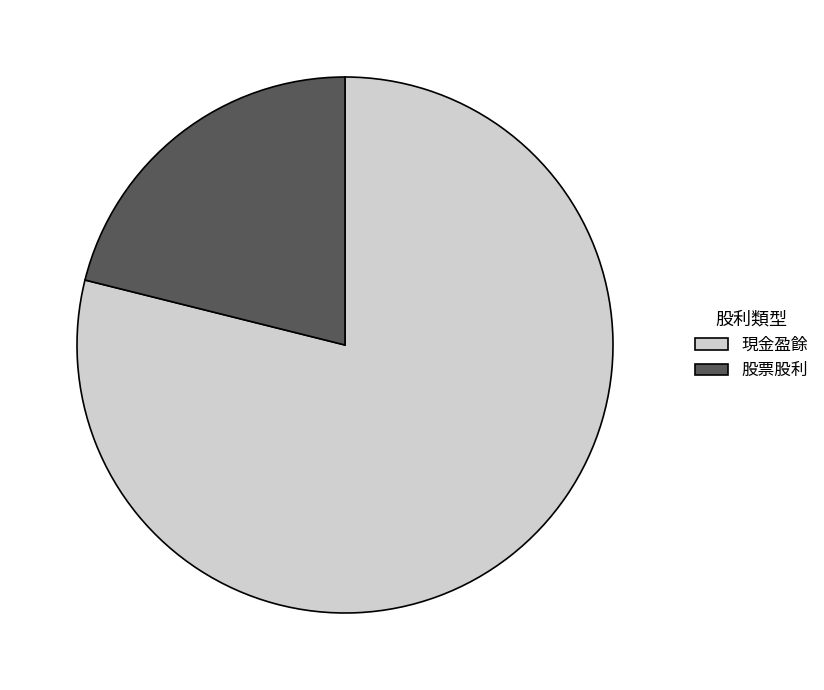

Is there any slice that represents more than half of the pie?

Yes